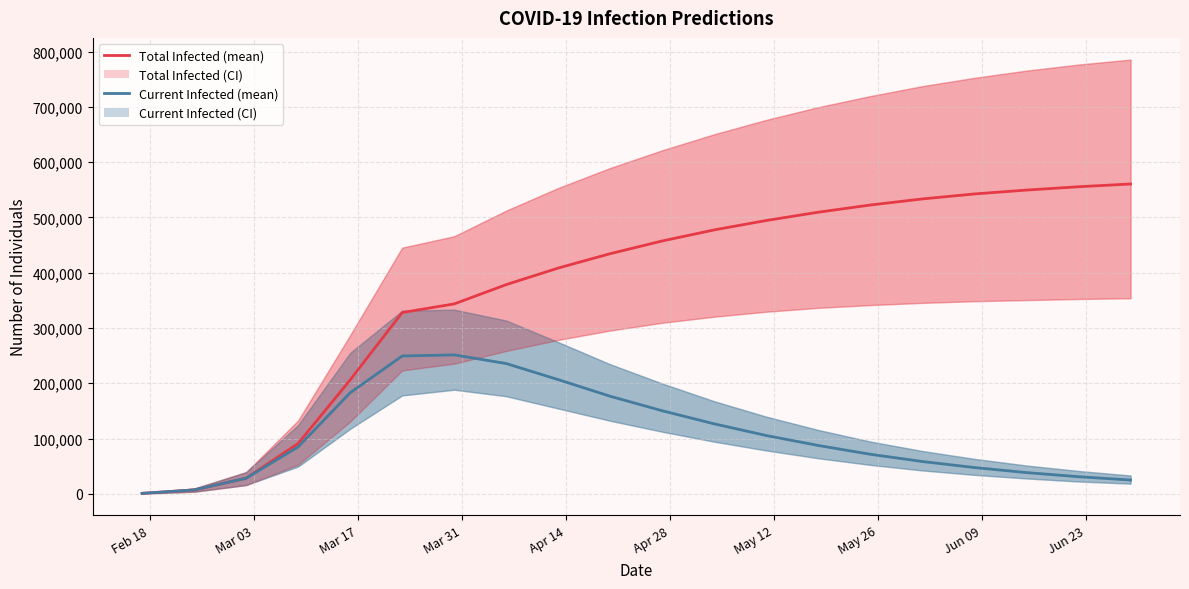

True or false: predicted_current_infected_mean has more than 0 interior local peaks.

True